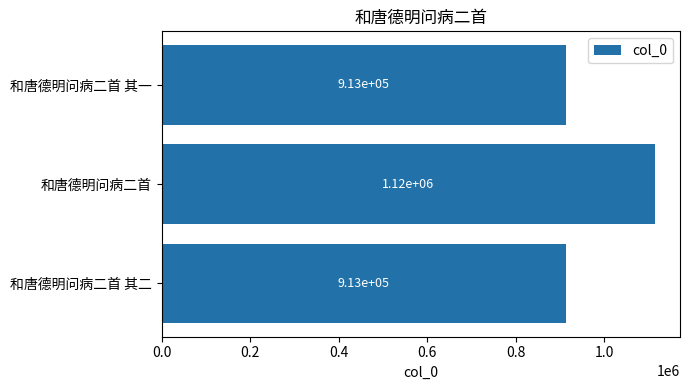

Reading bottom to top, extract all data points from this chart.

912834	1115328	912835